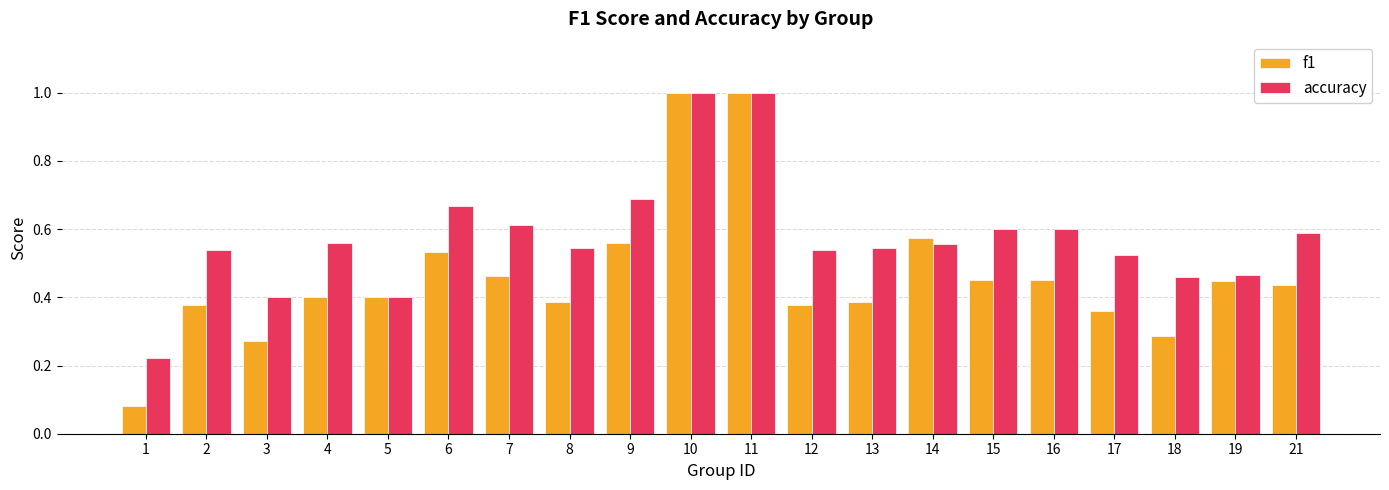

How many bars are there in each group?

2